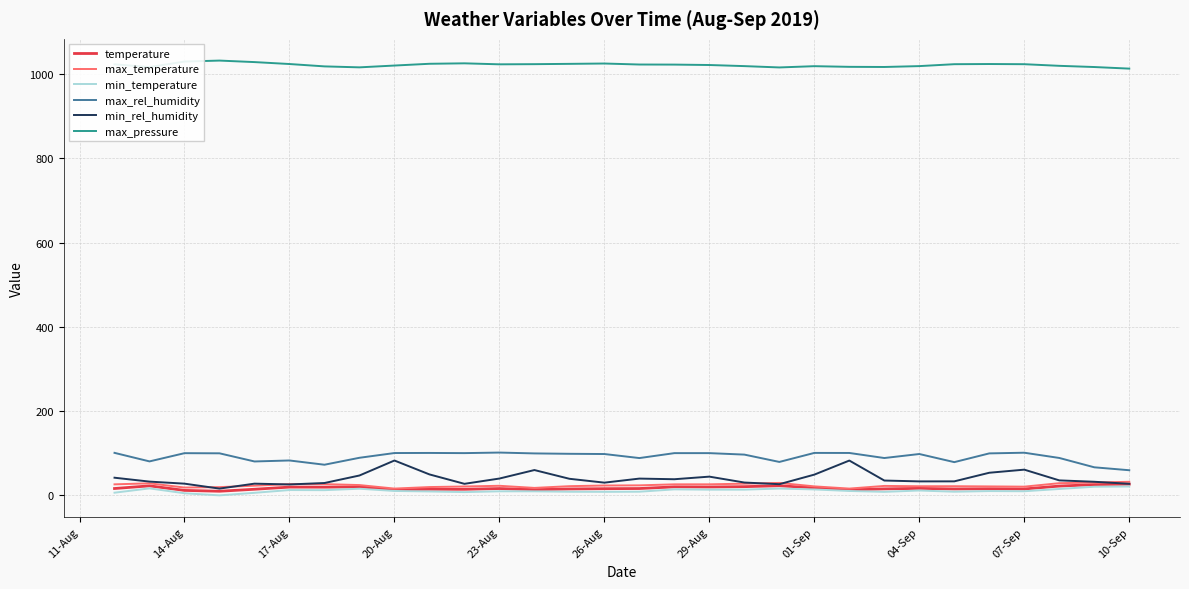

What is the maximum value for max_temperature?

31.1